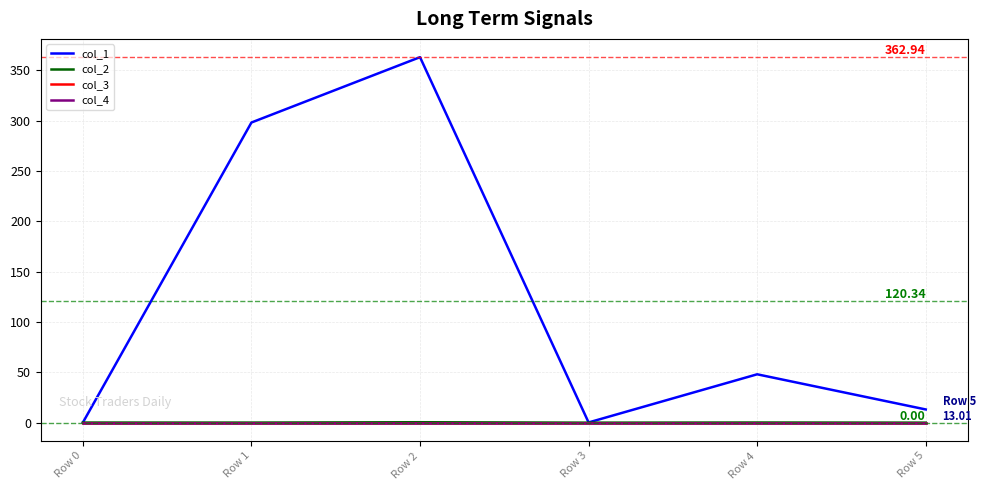

Where does the col_1 series first go above 47?

Row 1